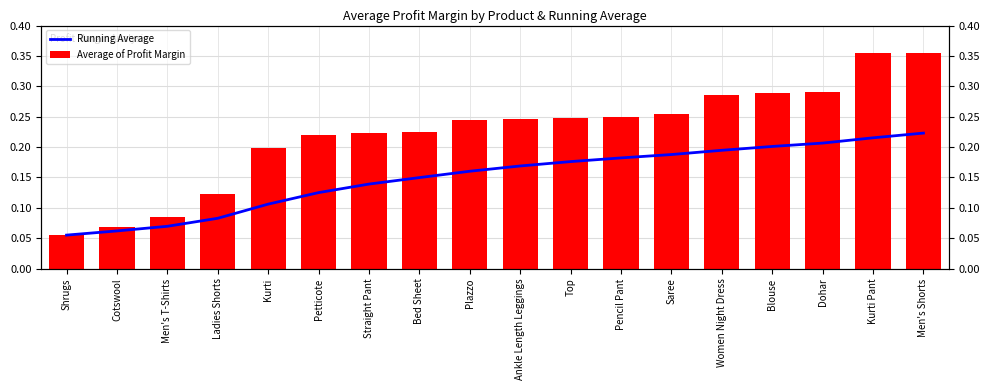

Read the Average of Profit Margin value at Pencil Pant.

0.2